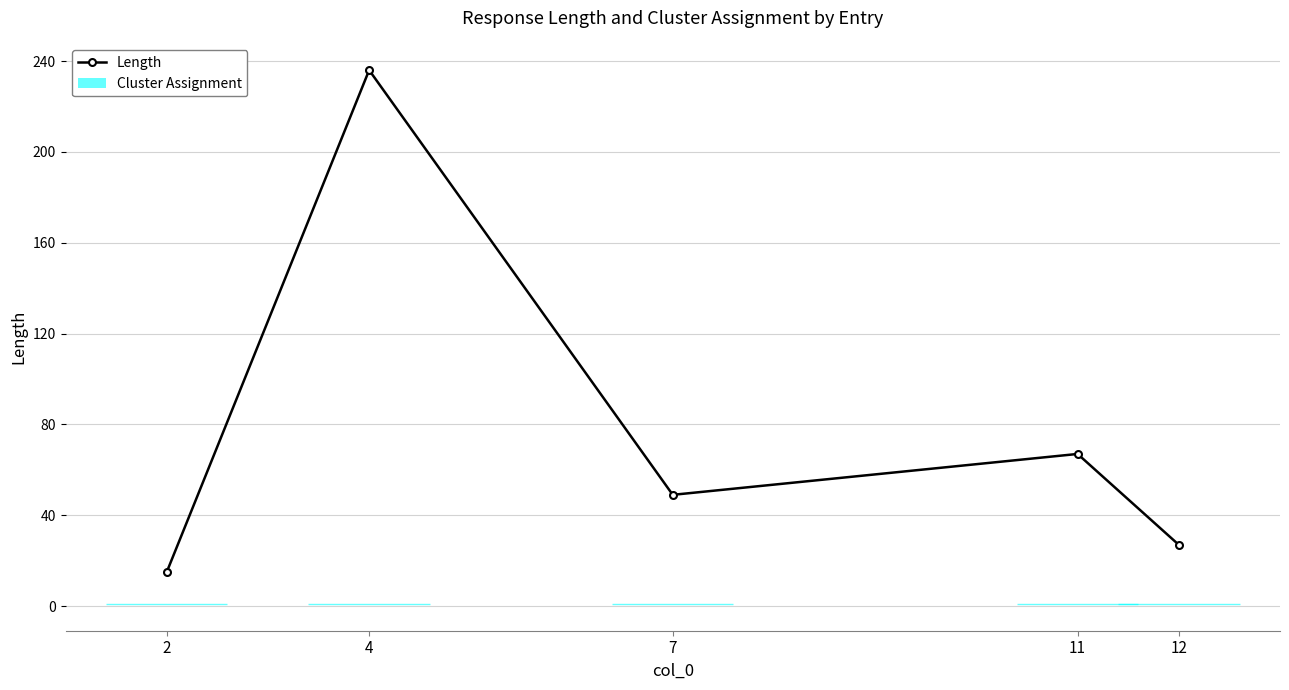

Where is the first local minimum?

7